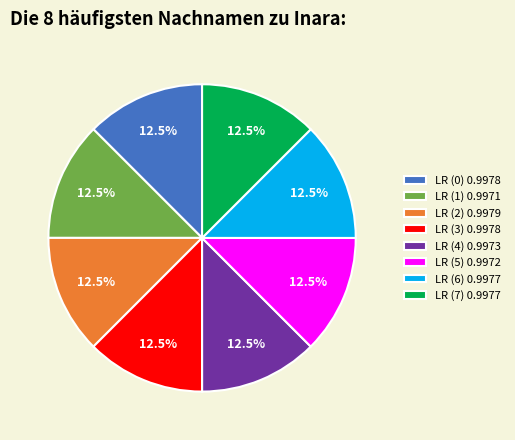

How much of the chart is everything except LR (3) 0.9978?

87.5%